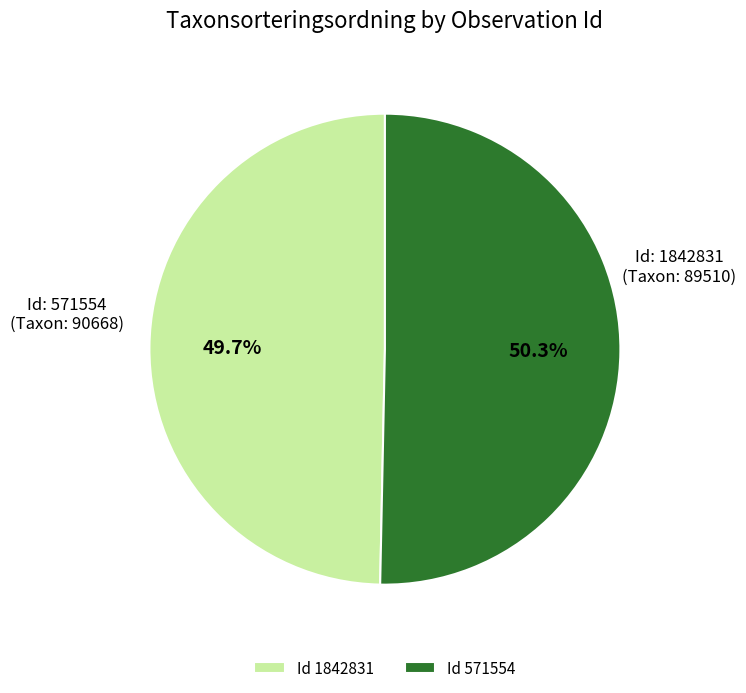

Which slice is the largest?

Id 571554